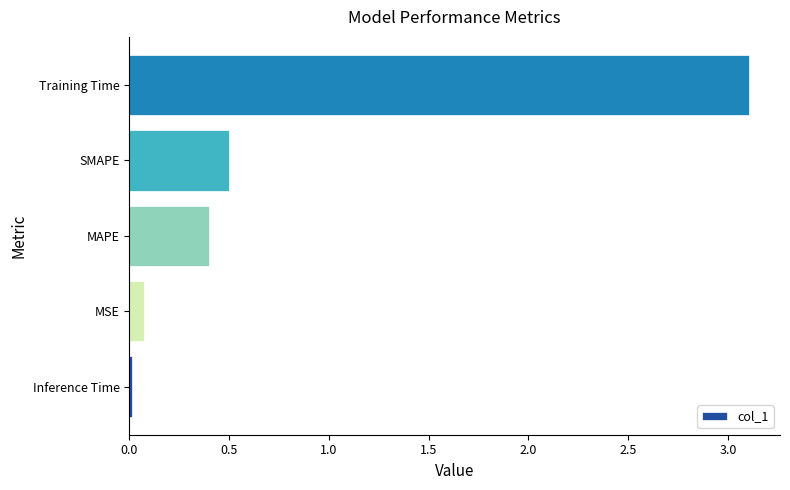

At which label is the value closest to 1?

SMAPE